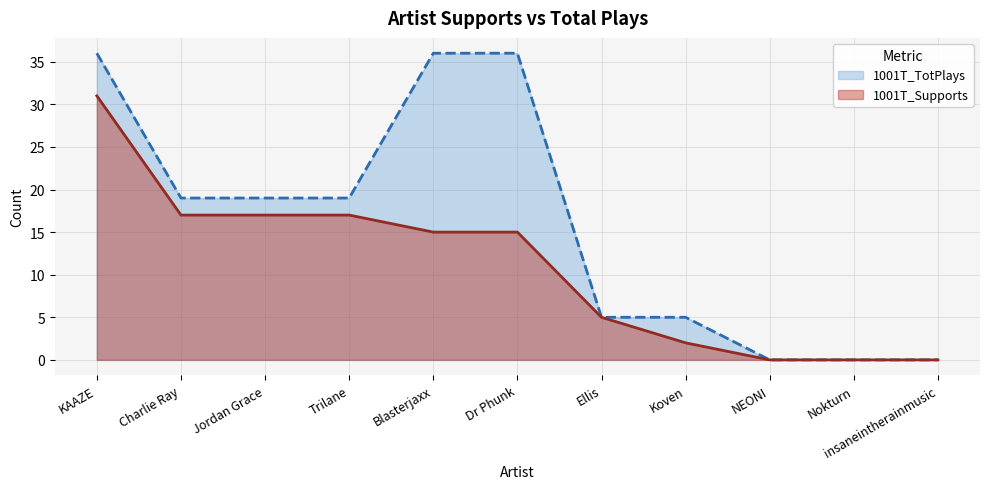

What position from the left is Charlie Ray?

2